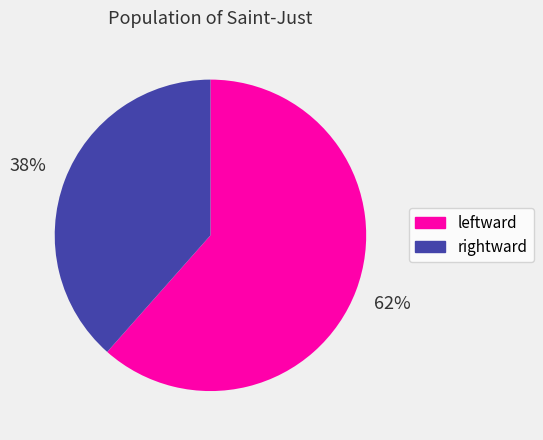

Which category has the smallest portion of the pie?

rightward